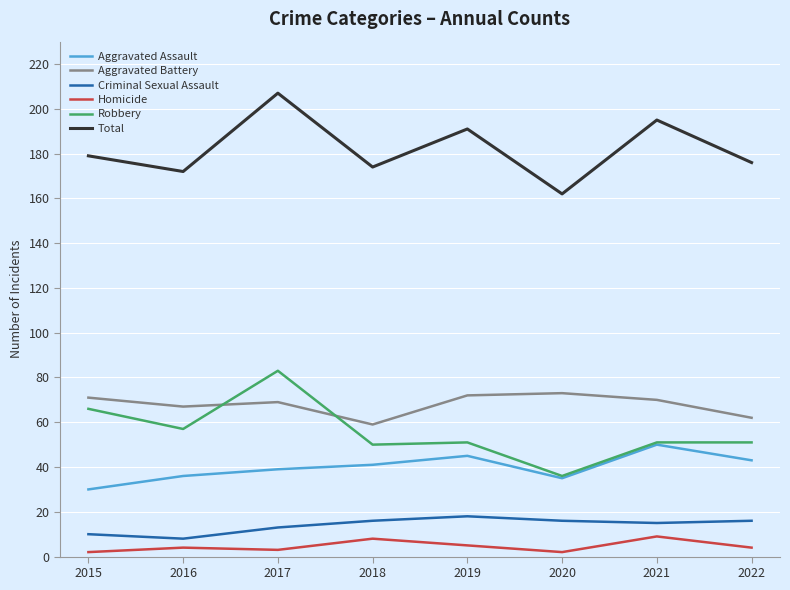

What is the difference between the Aggravated Battery values at 2019 and 2021?

2